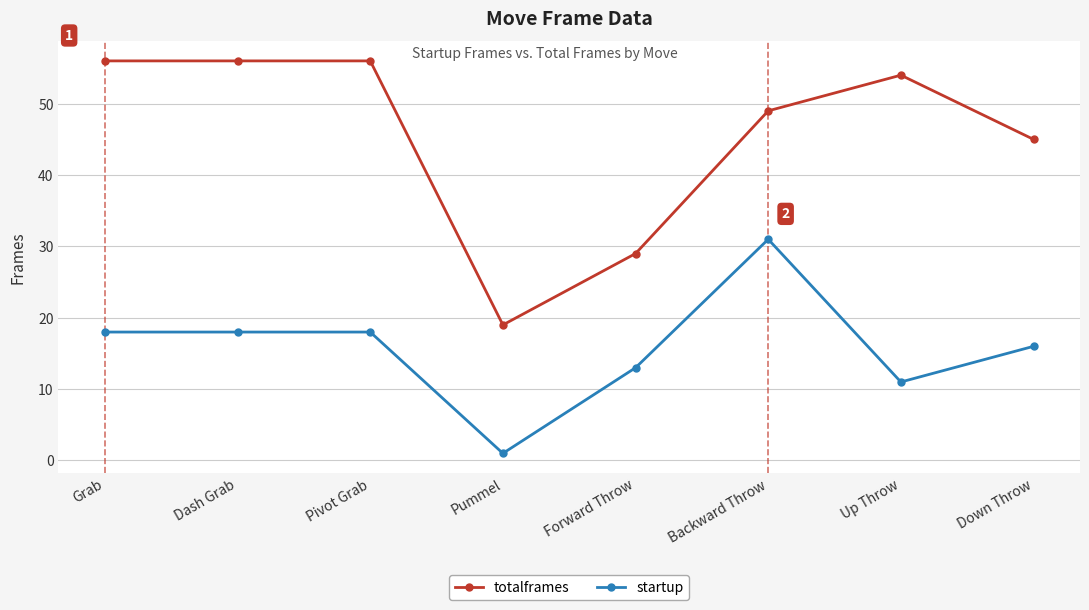

True or false: totalframes has more than 0 points higher than both neighbors.

True